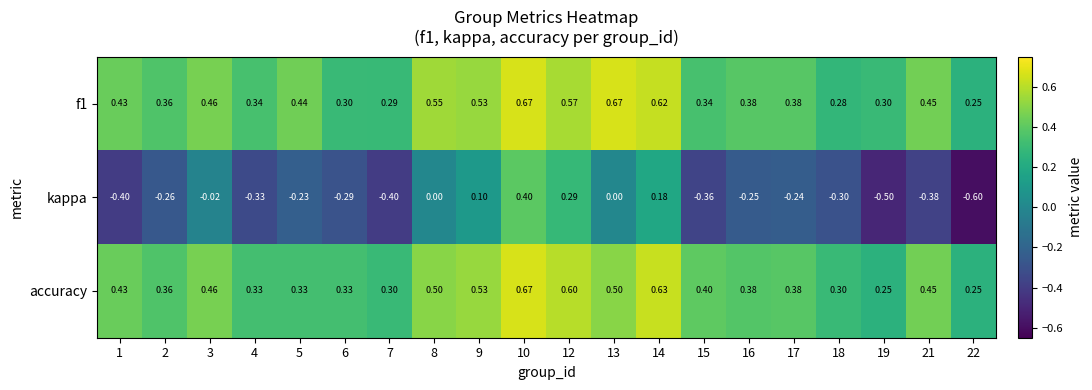

At 15, list the series in order from smallest to largest.

kappa, f1, accuracy